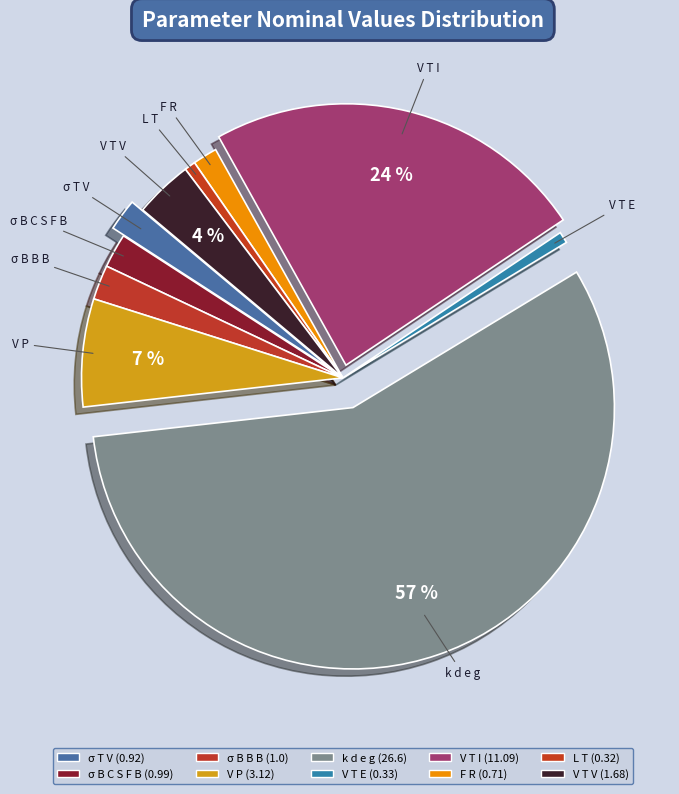

The σ T V slice represents 2% of the pie. True or false?

True